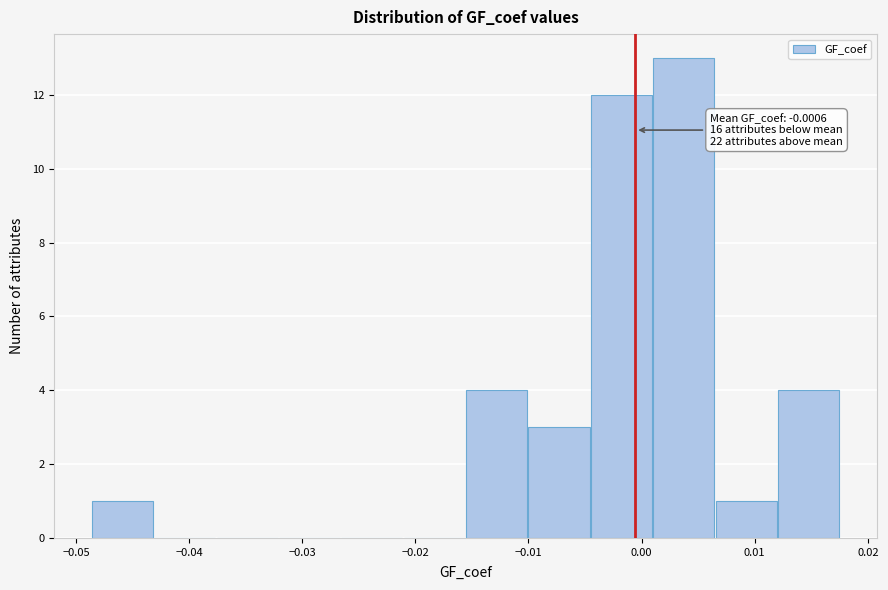

Which range on the x-axis has the tallest bar?

0.001 to 0.007